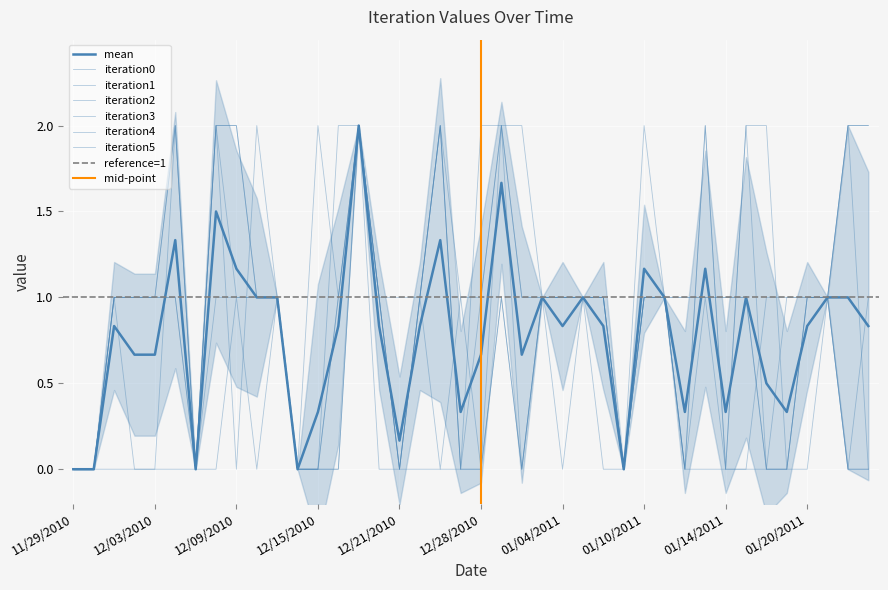

Rank the series by their maximum value, from lowest to highest.

iteration0, iteration1, iteration2, iteration3, iteration4, iteration5